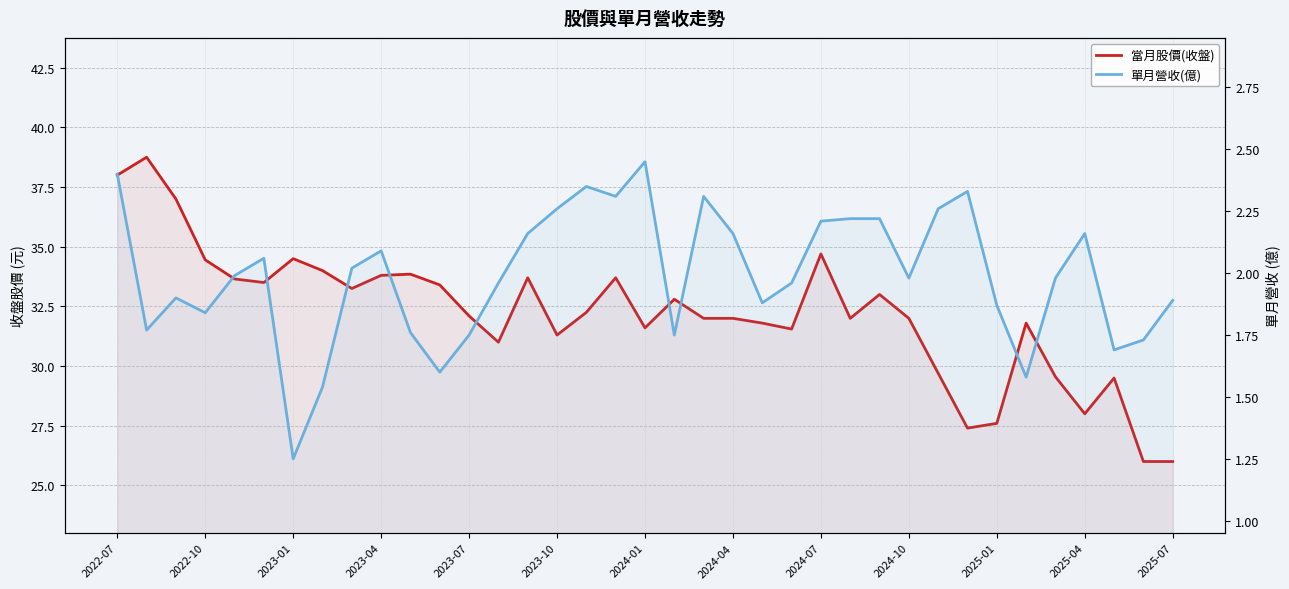

What is the smallest value displayed?

1.2